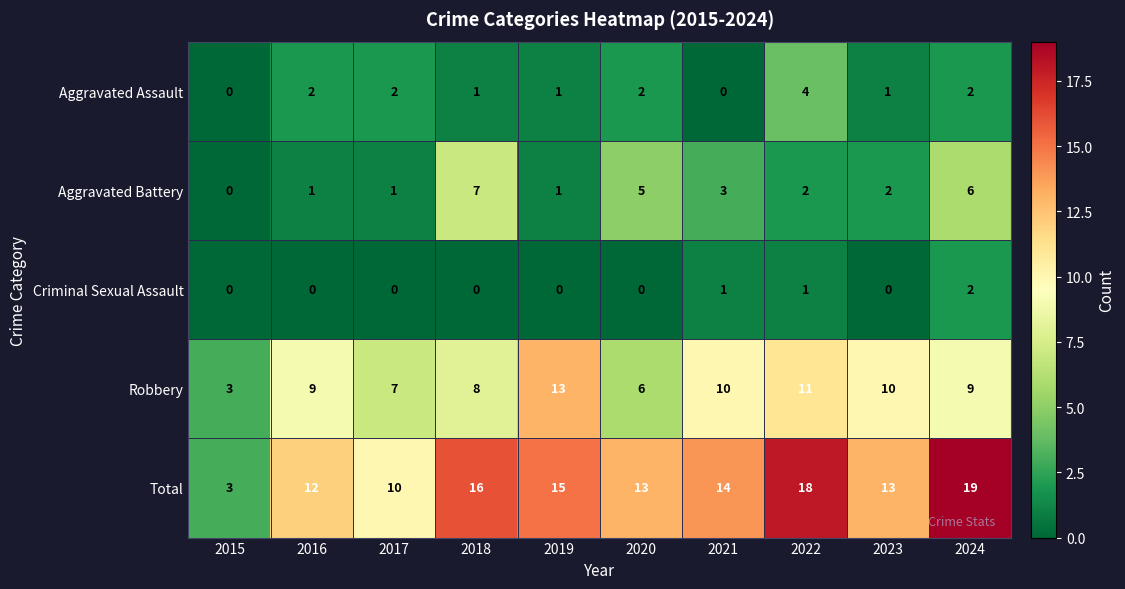

The value of Criminal Sexual Assault at 2023 is 0. True or false?

True